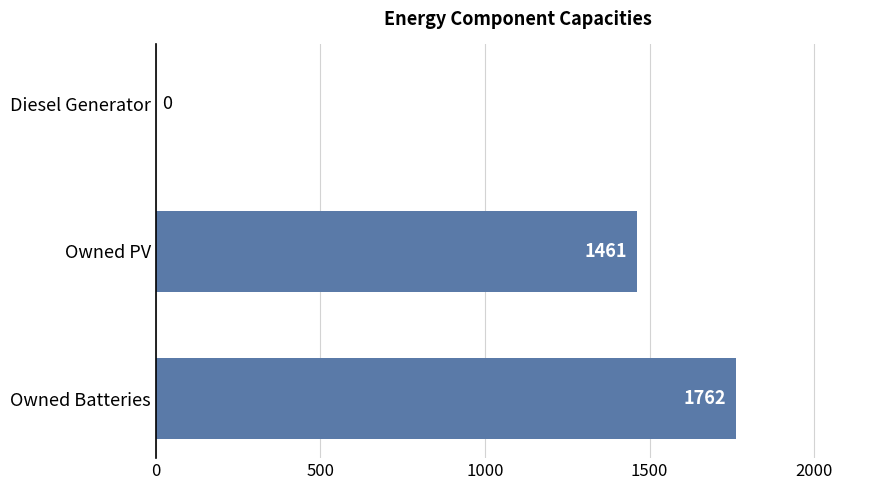

Reading bottom to top, extract all data points from this chart.

Owned Batteries=1762	Owned PV=1461	Diesel Generator=0